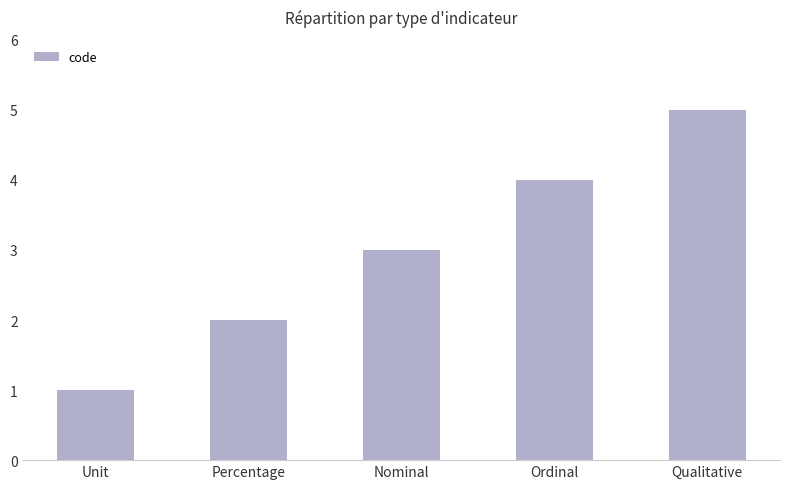

Where is the data nearest to the value 3?

Nominal